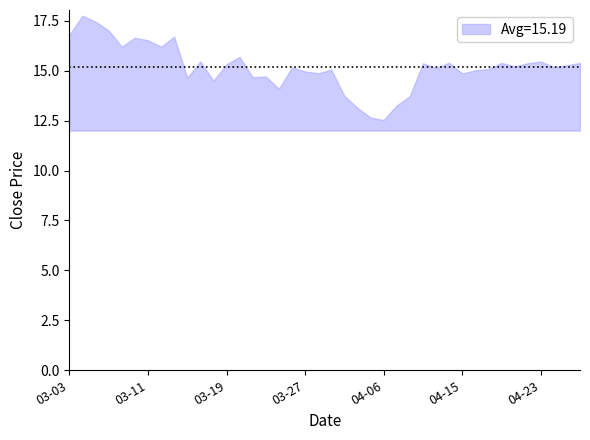

What is the greatest value displayed?

17.8